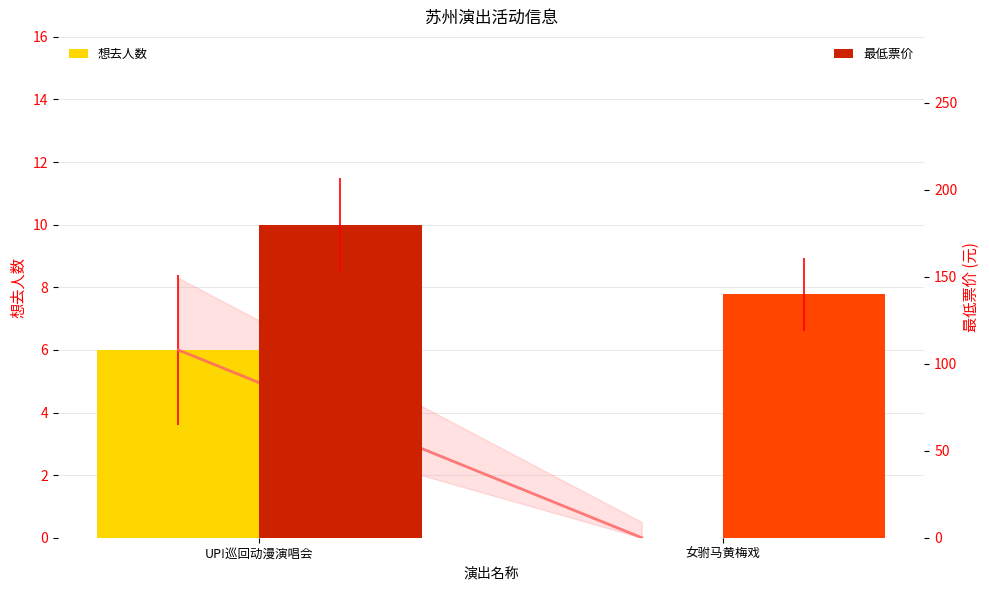

Rank the series at 女驸马黄梅戏 from lowest to highest value.

想去人数, 最低票价